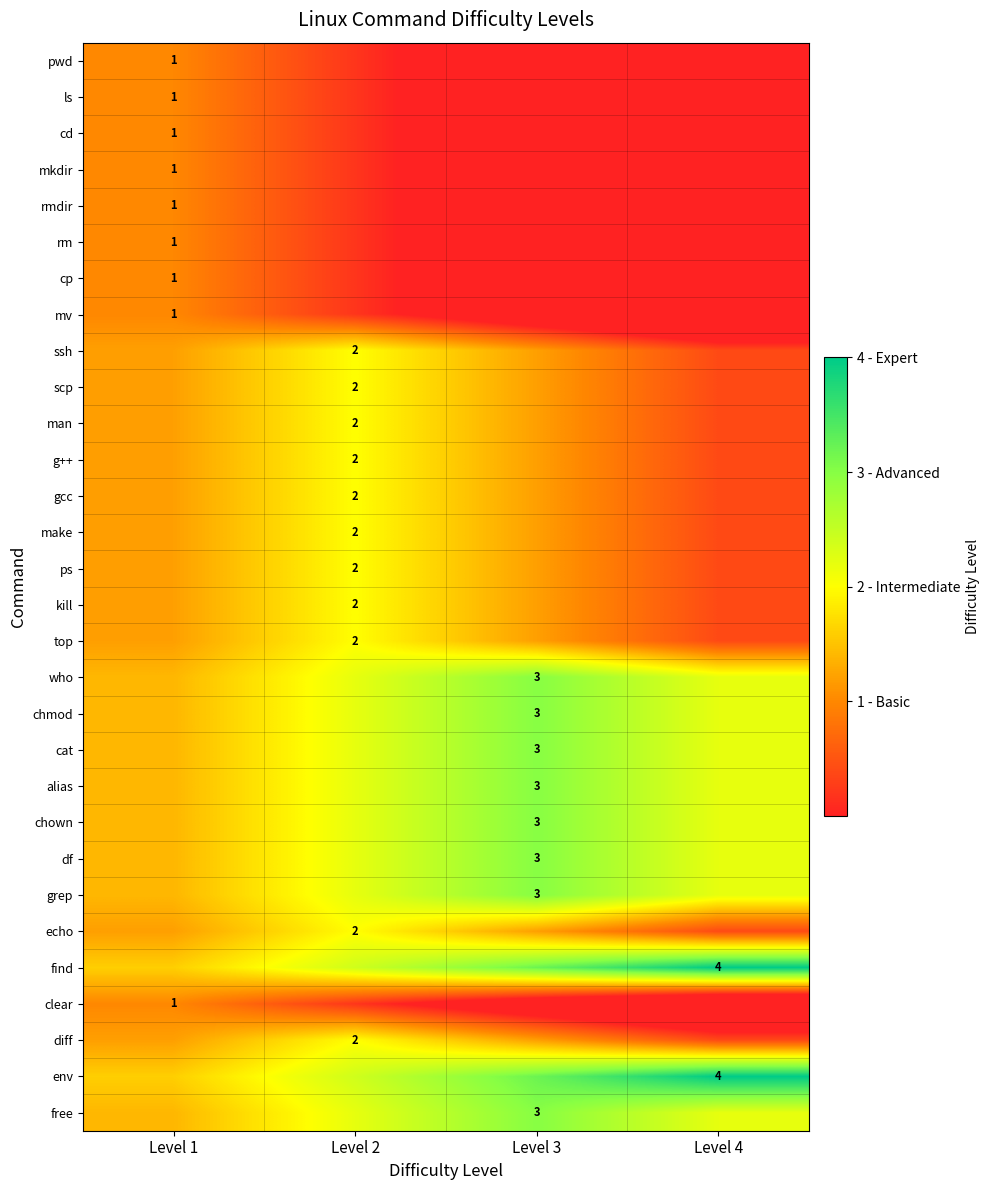

Is it true that cat equals 0.6 at Level 1?

False